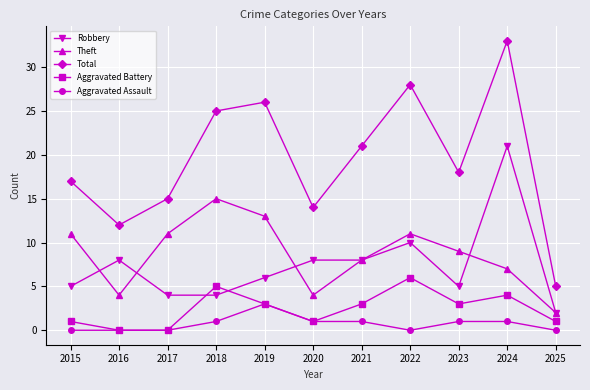

At how many categories does at least one series exceed 31?

1